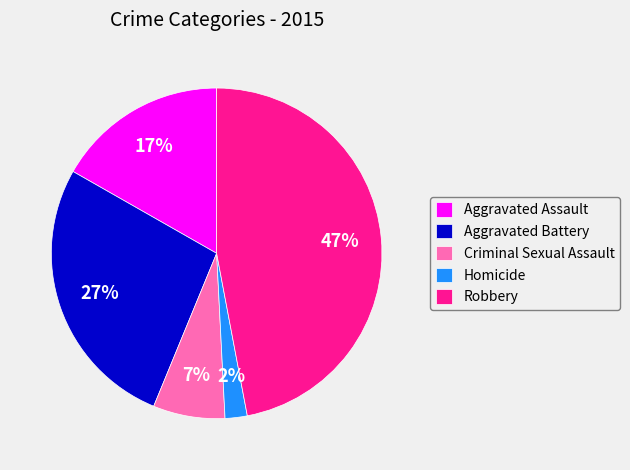

To the nearest percent, what is the combined percentage of Aggravated Assault and Criminal Sexual Assault?

24%